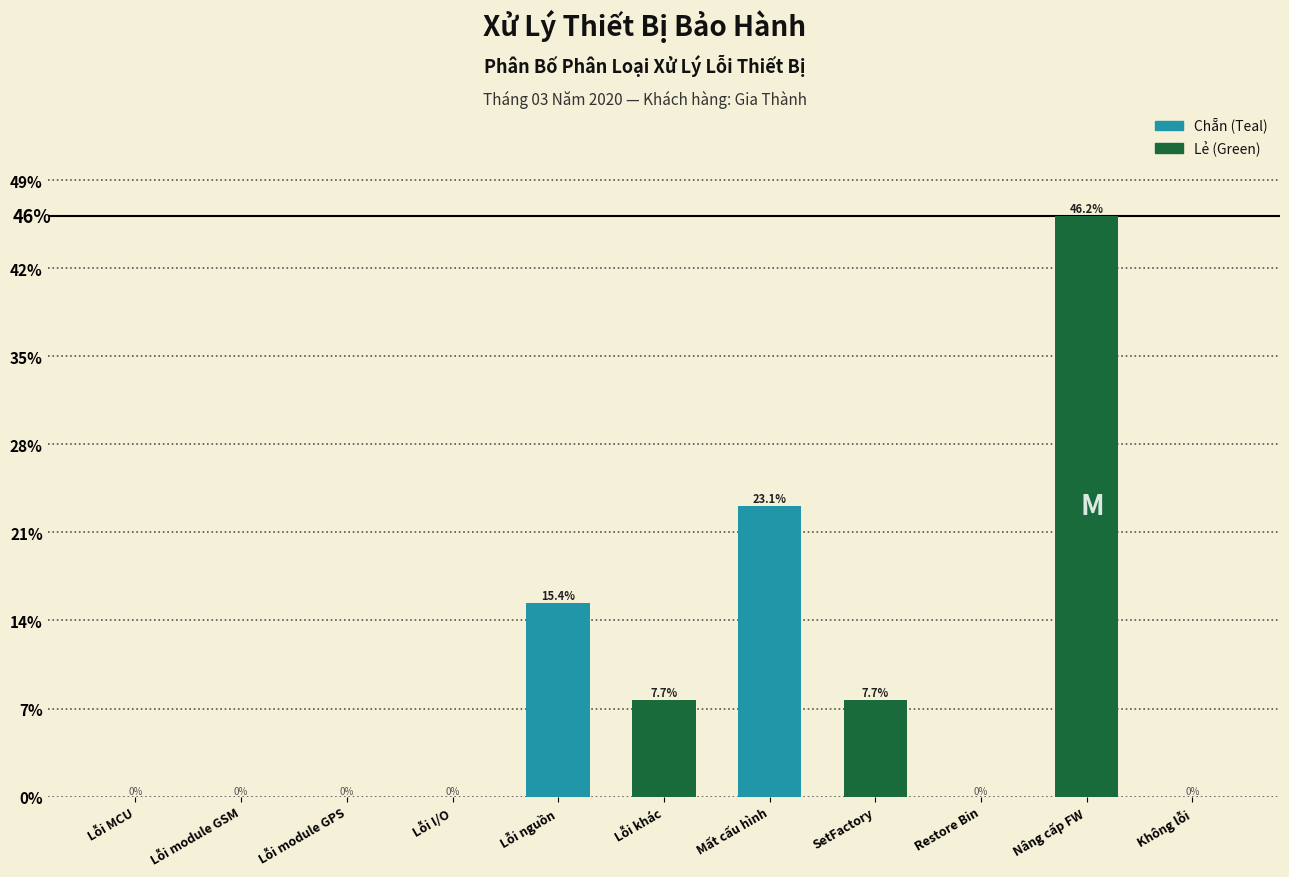

Reading left to right, what are all the values shown in this chart?

Lỗi MCU=0.0	Lỗi module GSM=0.0	Lỗi module GPS=0.0	Lỗi I/O=0.0	Lỗi nguồn=15.4	Lỗi khác=7.7	Mất cấu hình=23.1	SetFactory=7.7	Restore Bin=0.0	Nâng cấp FW=46.2	Không lỗi=0.0